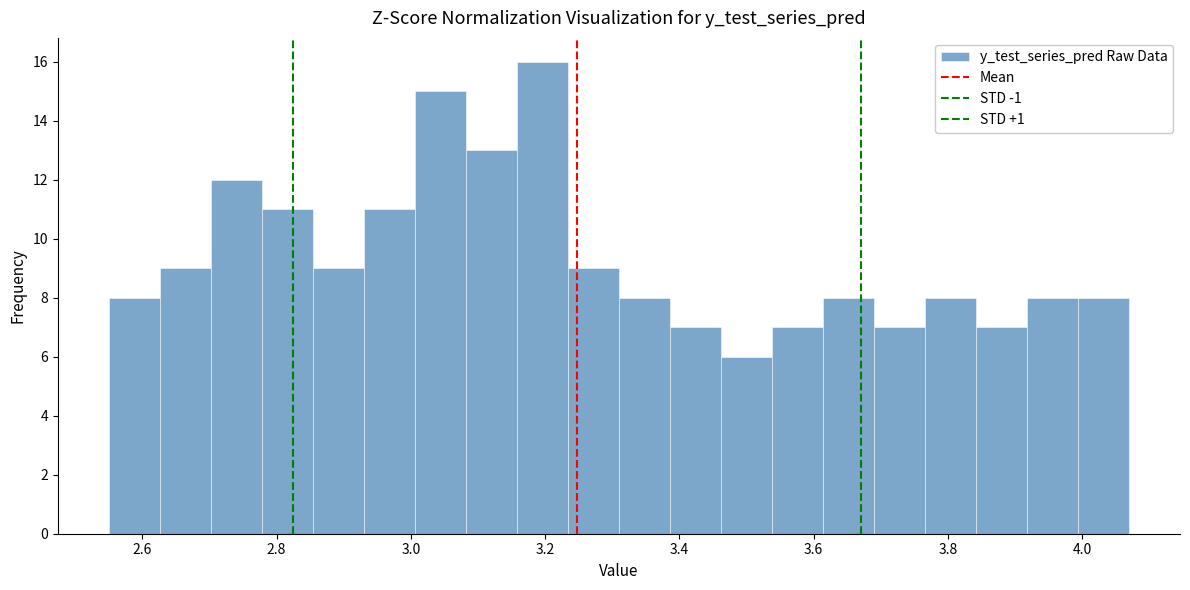

Read against the x-axis, roughly where is the centre of the tallest bar?

3.20